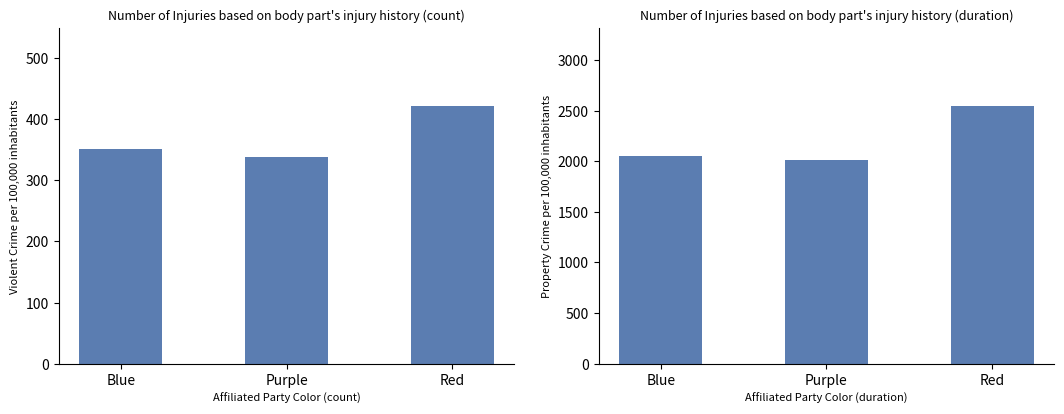

At which category is the sum across all series the highest?

Red